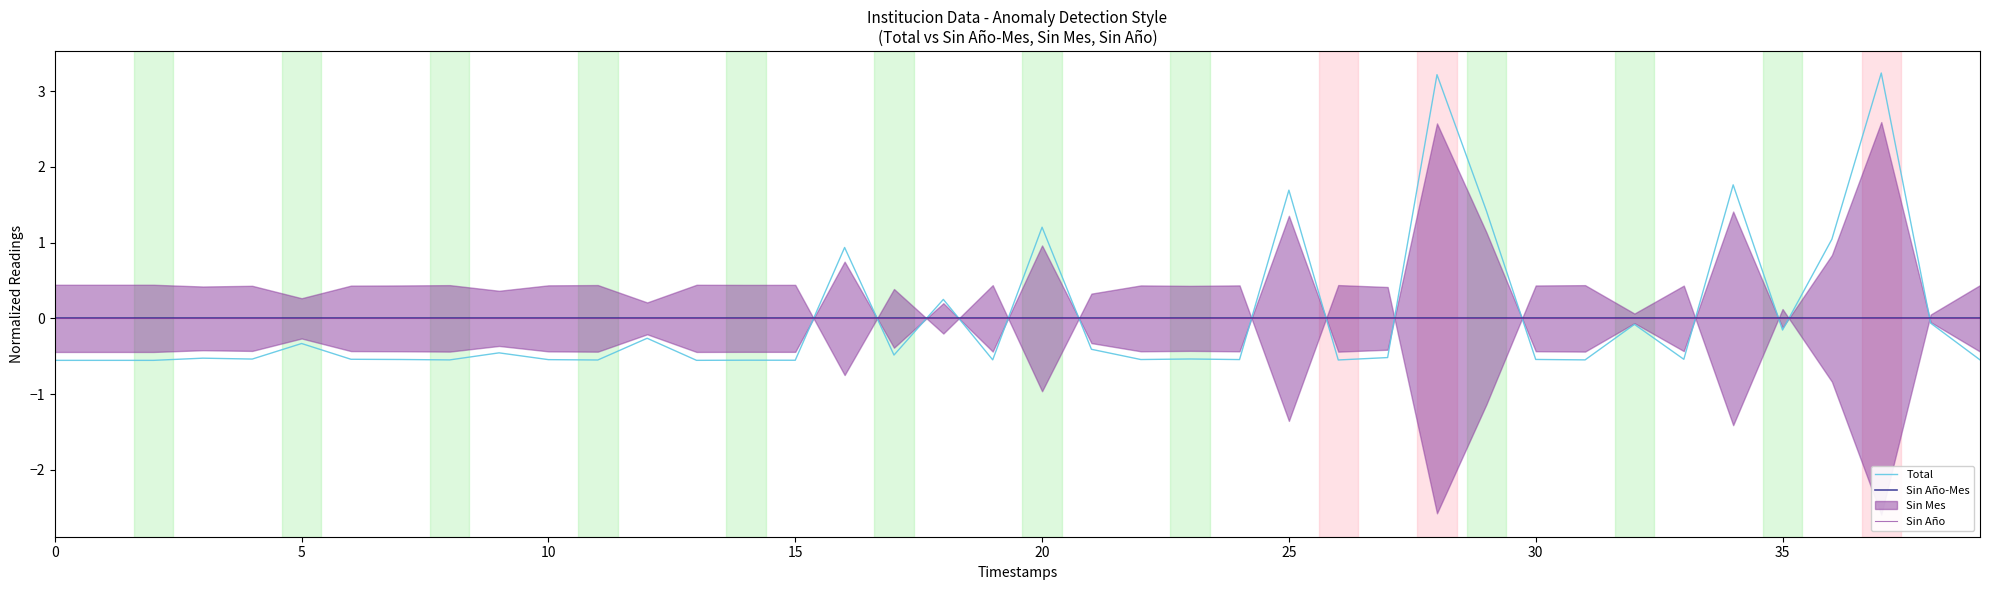

True or false: Total has a value of -0.6 at 14.

True